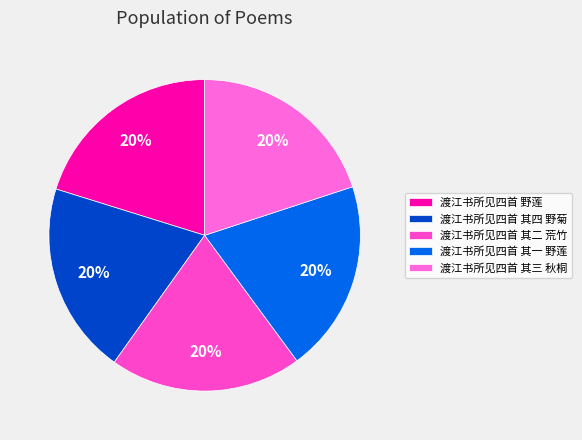

How many slices are in this pie chart?

5